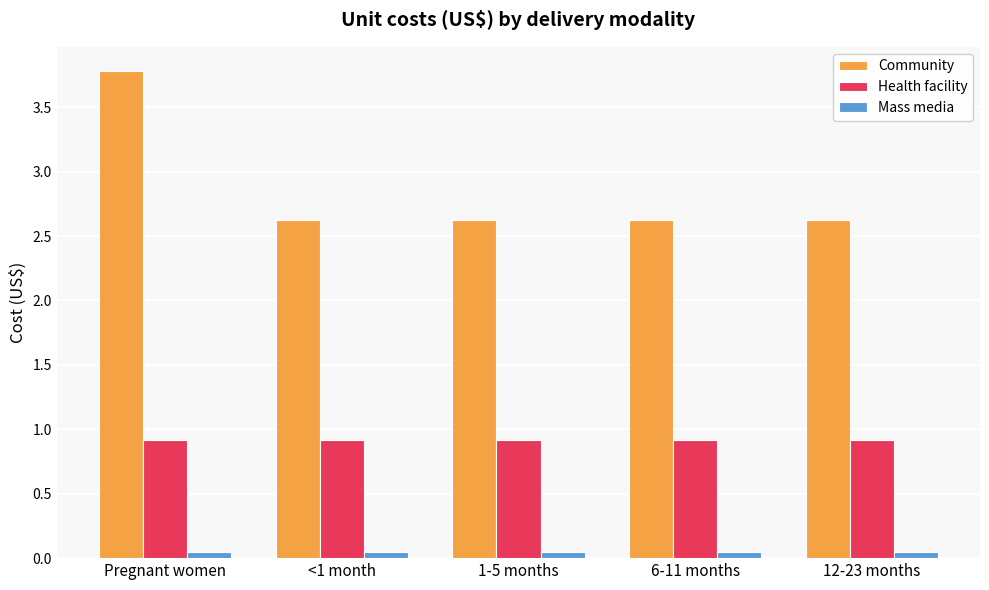

What is the maximum value shown in the chart?

3.8